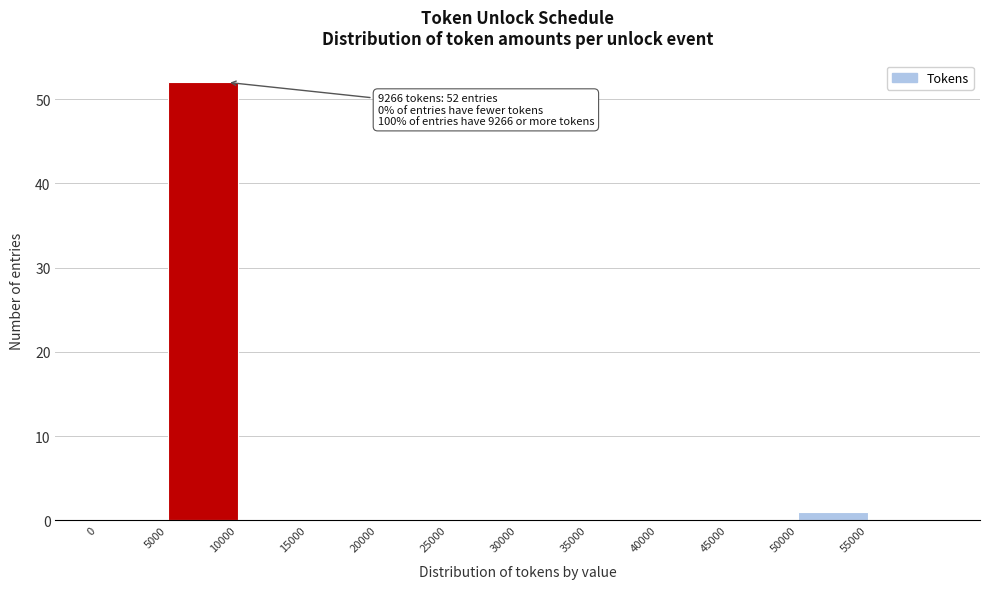

Which range on the x-axis has the tallest bar?

5000 to 10000